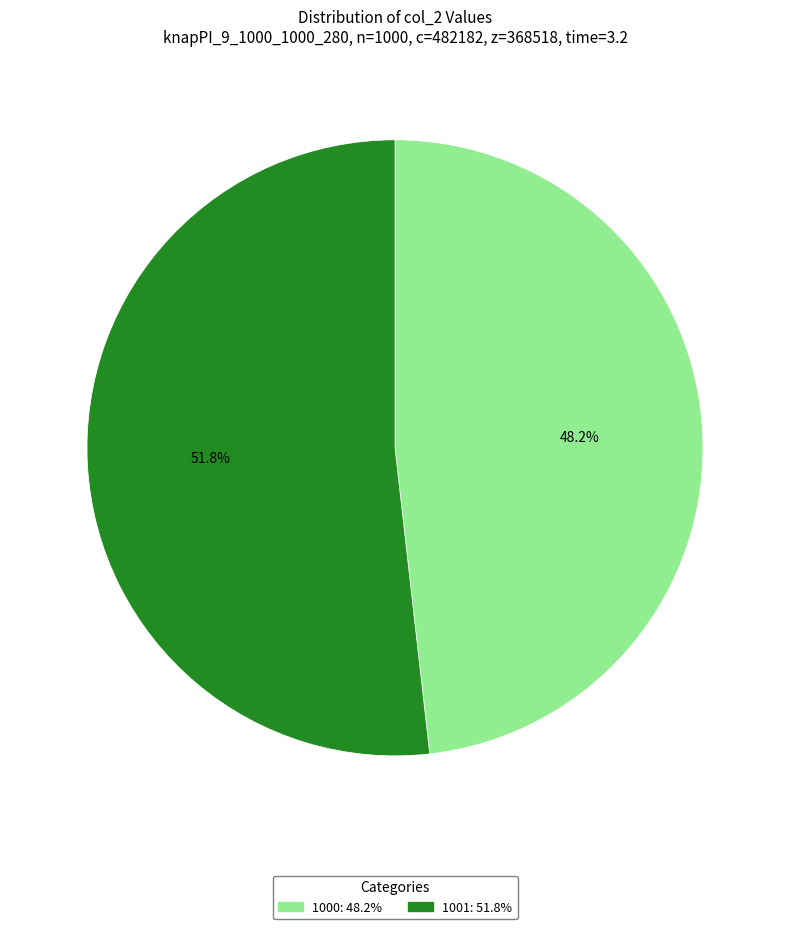

How many segments does this pie chart have?

2